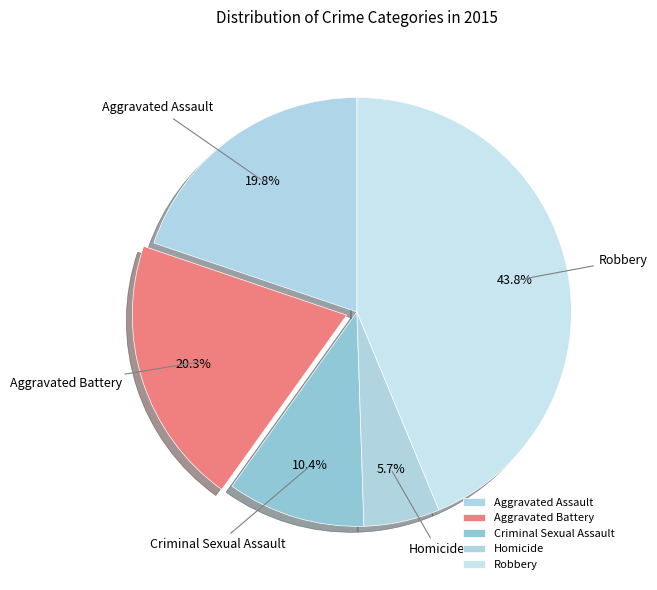

Which slice is the largest?

Robbery